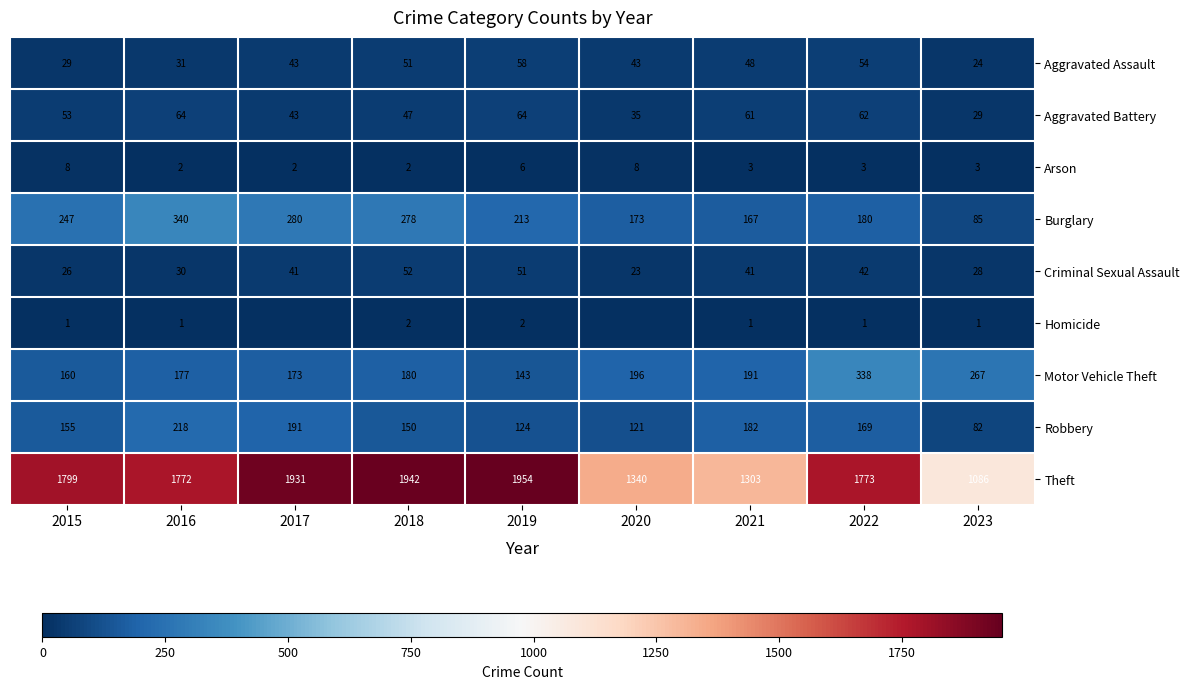

What is the approximate value of Motor Vehicle Theft at 2015, to the nearest 10?

160